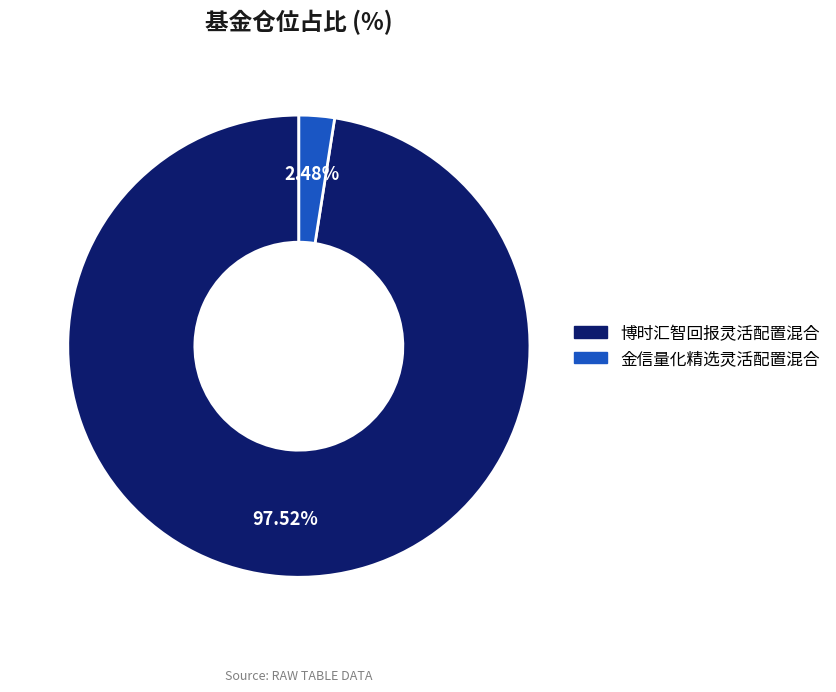

Between 金信量化精选灵活配置混合 and 博时汇智回报灵活配置混合, which is larger?

博时汇智回报灵活配置混合